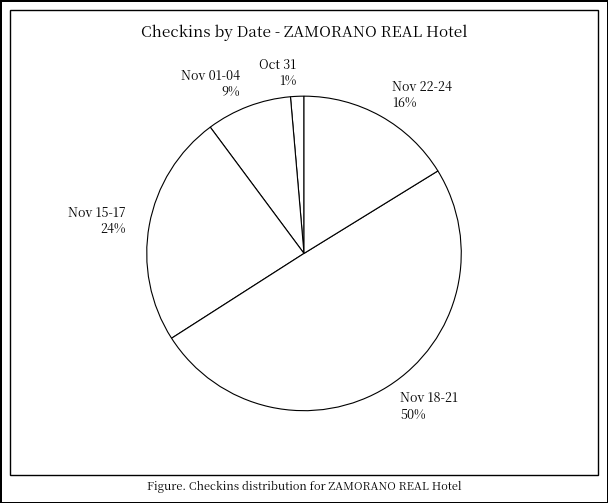

What is the ratio of the value at Nov 18-21 50% to the value at Nov 15-17 24%?

2.1